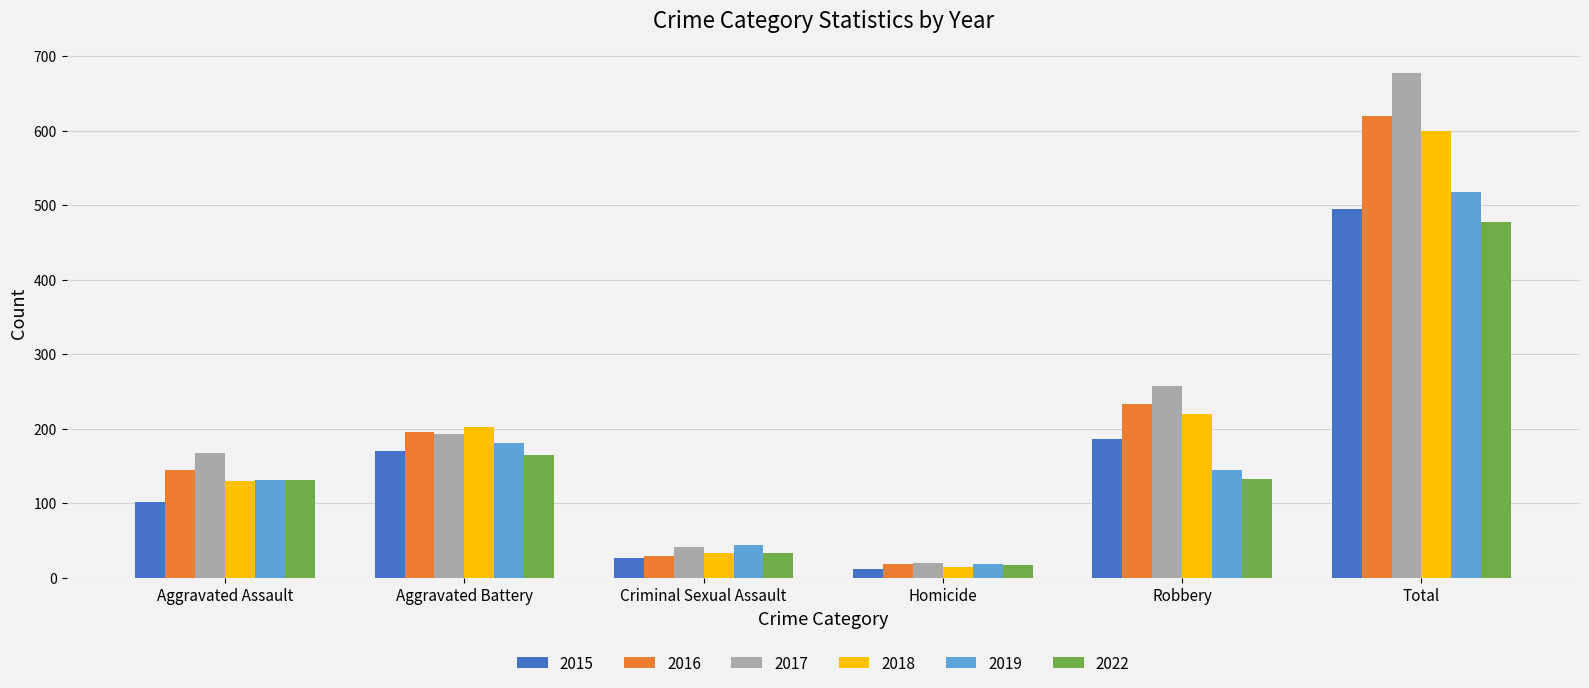

Rank the categories by 2017 value from highest to lowest.

Total, Robbery, Aggravated Battery, Aggravated Assault, Criminal Sexual Assault, Homicide